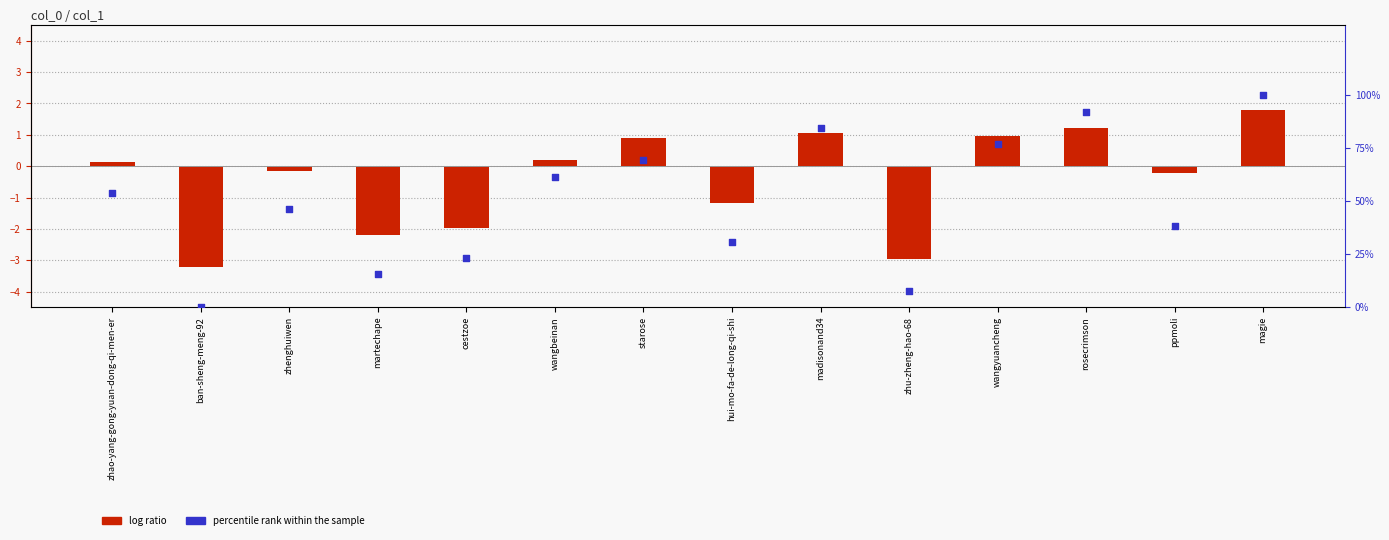

Which series contains the highest Y value?

percentile rank within the sample